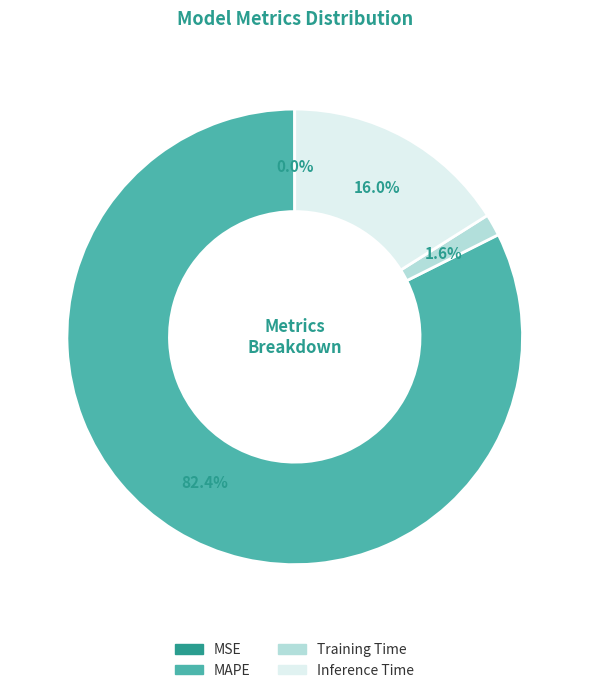

Is there a majority slice in this chart?

Yes